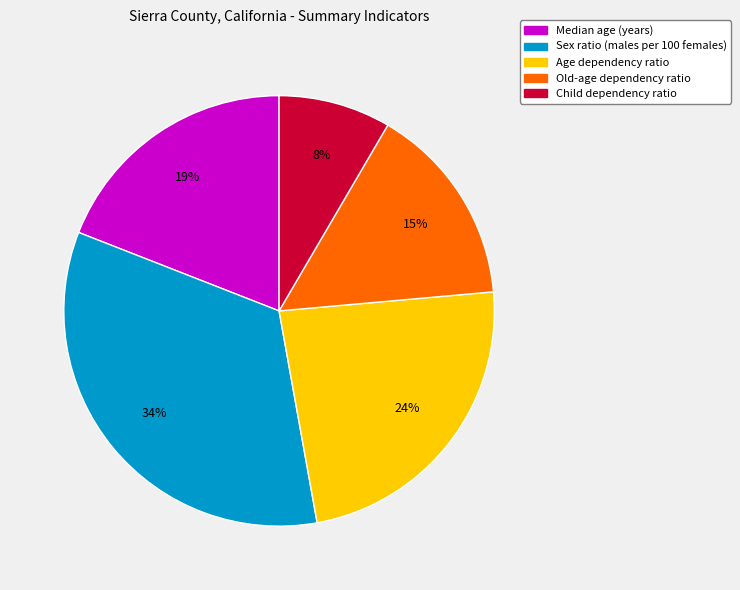

To the nearest percent, what portion does Child dependency ratio represent?

8%